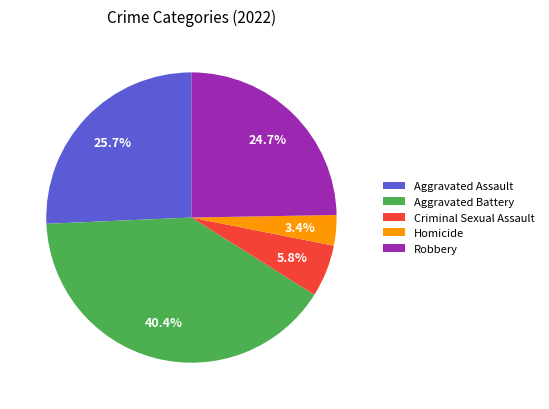

To the nearest percent, what is the combined percentage of Aggravated Battery and Homicide?

44%